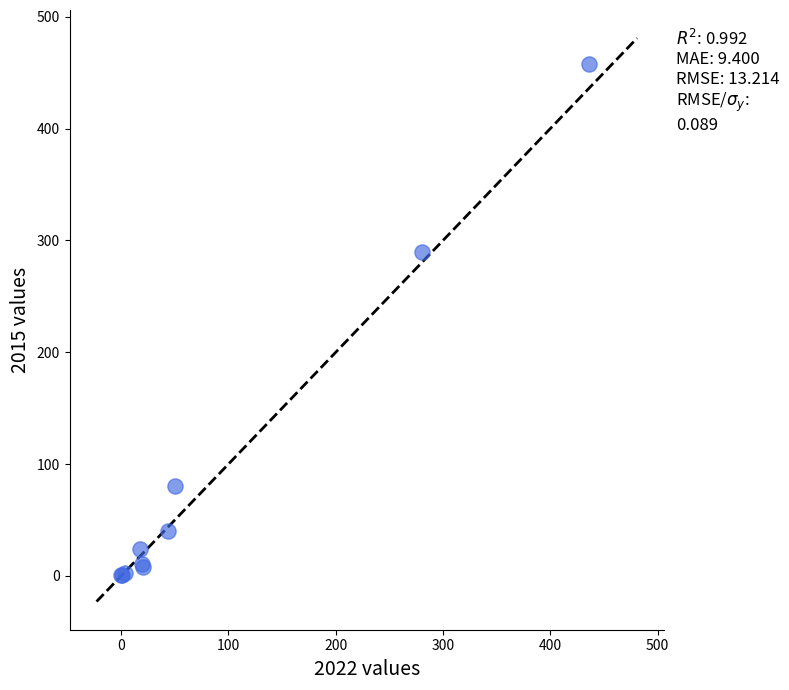

What Y value in the scatter plot is closest to 229?

290